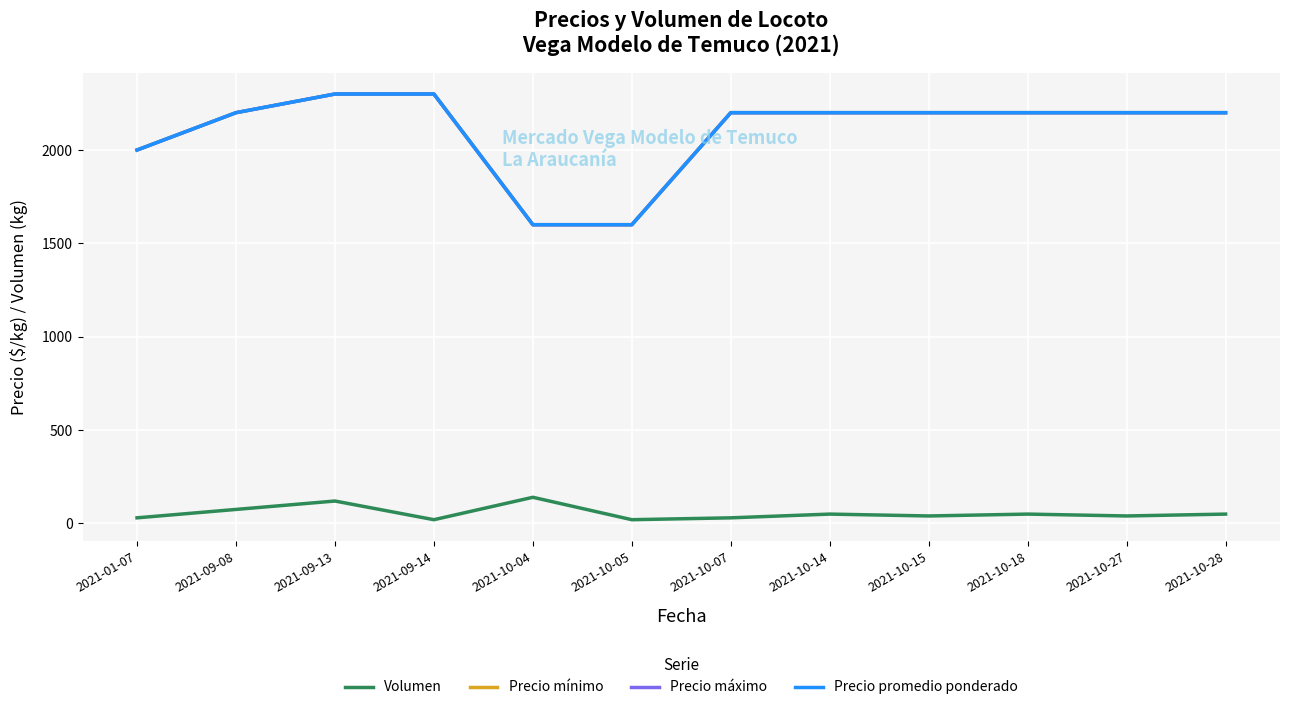

Does the chart display data point markers on the line(s)?

No